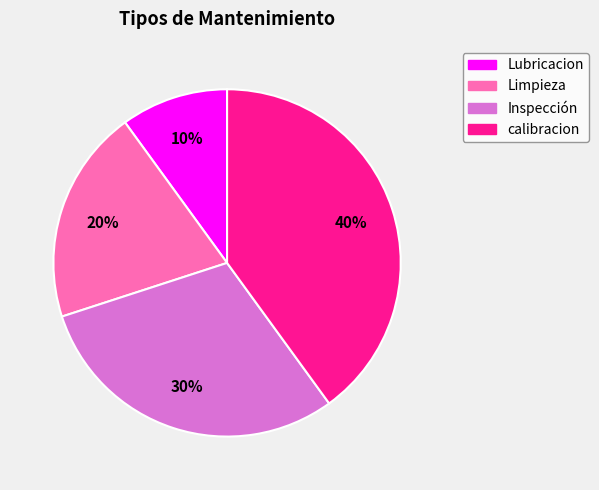

What percentage is the Inspección slice, to the nearest percent?

30%